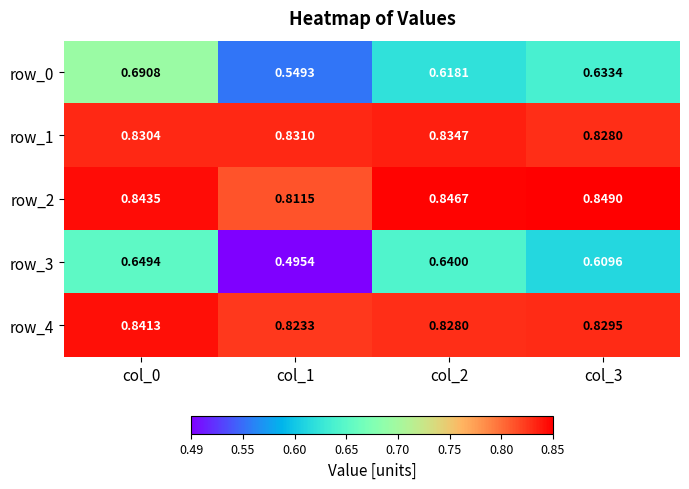

What is the spread (max minus min) of values at col_3?

0.2